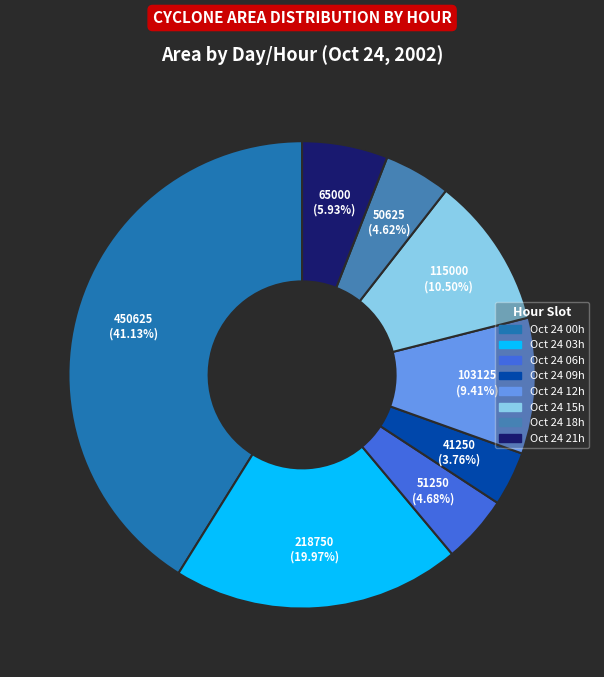

How many segments does this pie chart have?

8